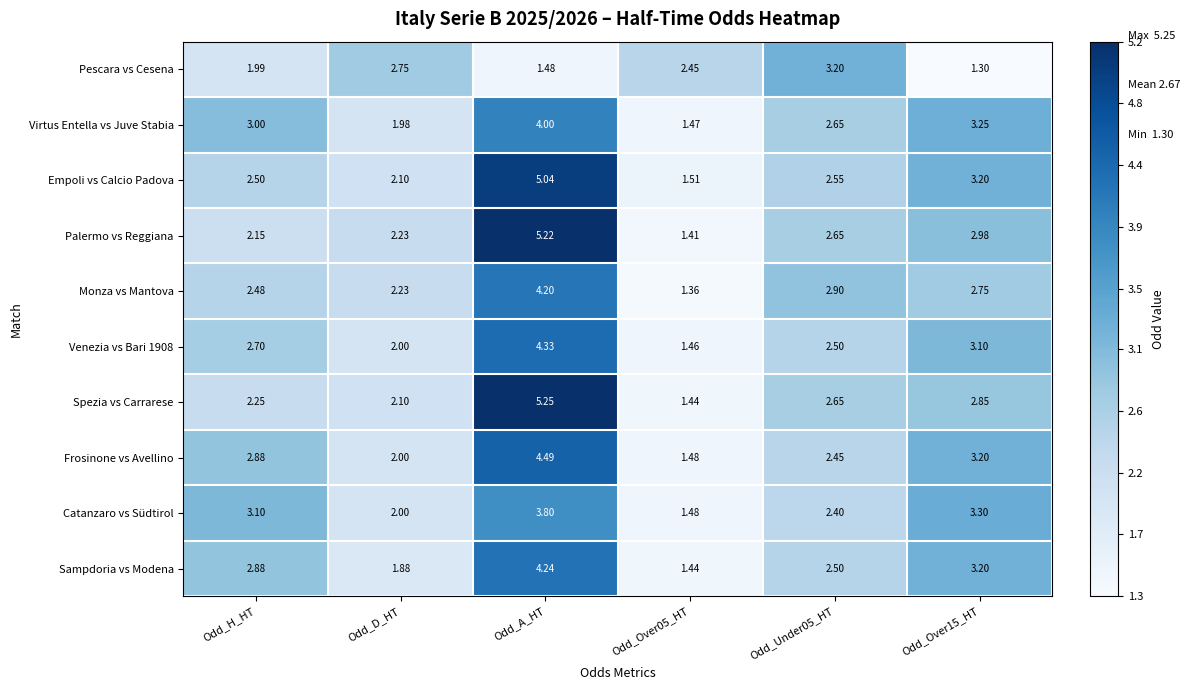

At which label does Frosinone vs Avellino reach its peak?

Odd_A_HT